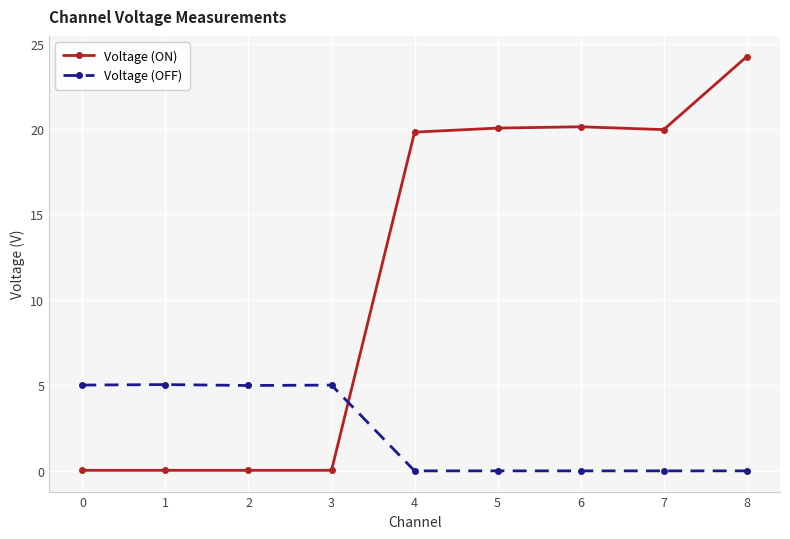

Count the number of data series in this chart.

2